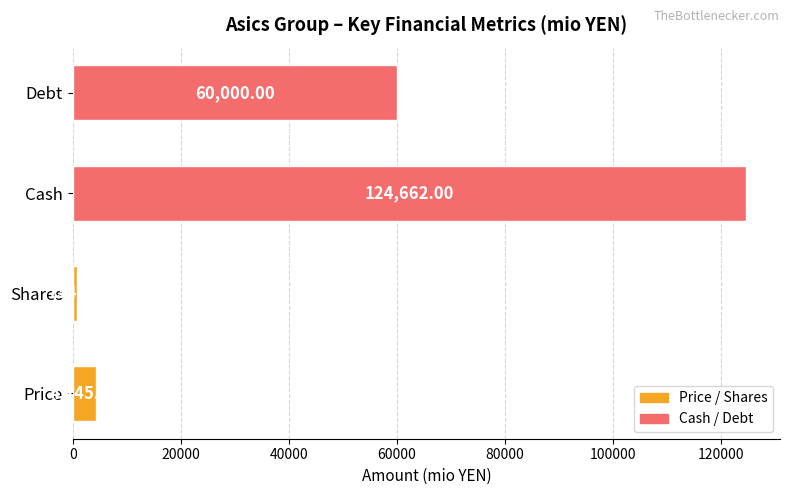

At which category does the chart reach its minimum across all series?

Shares